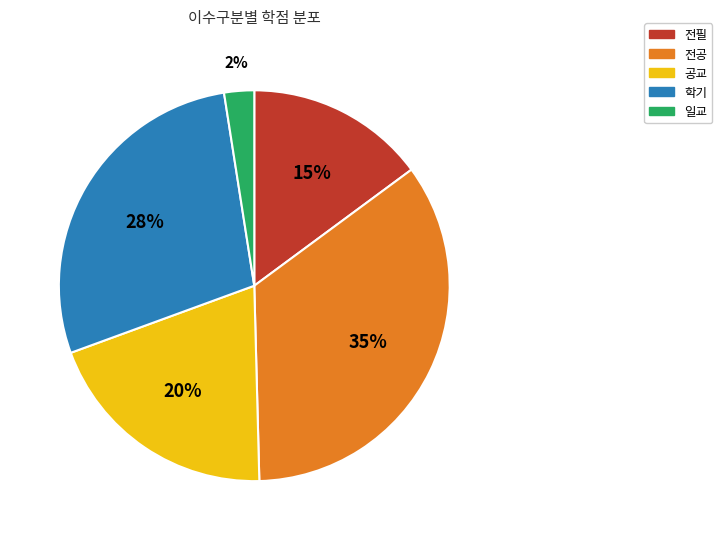

What is the largest slice in the pie chart?

전공